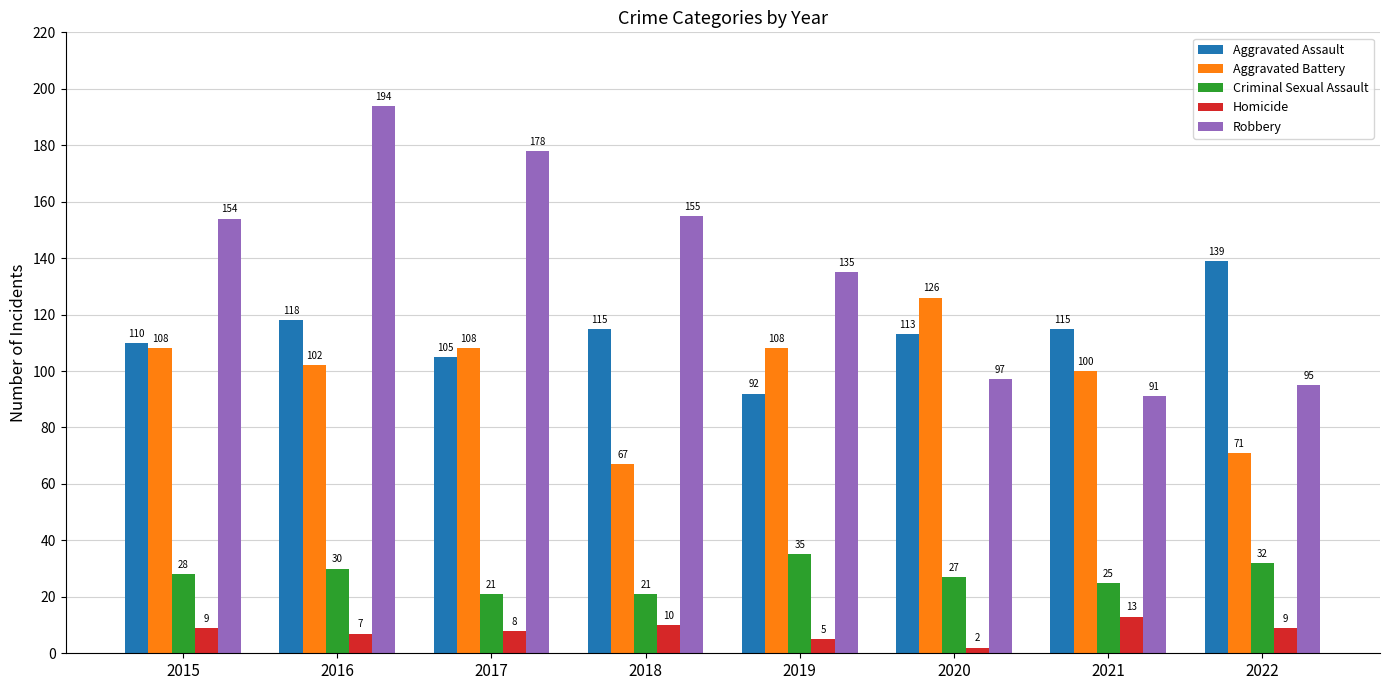

What is the total value across all series at 2020?

365